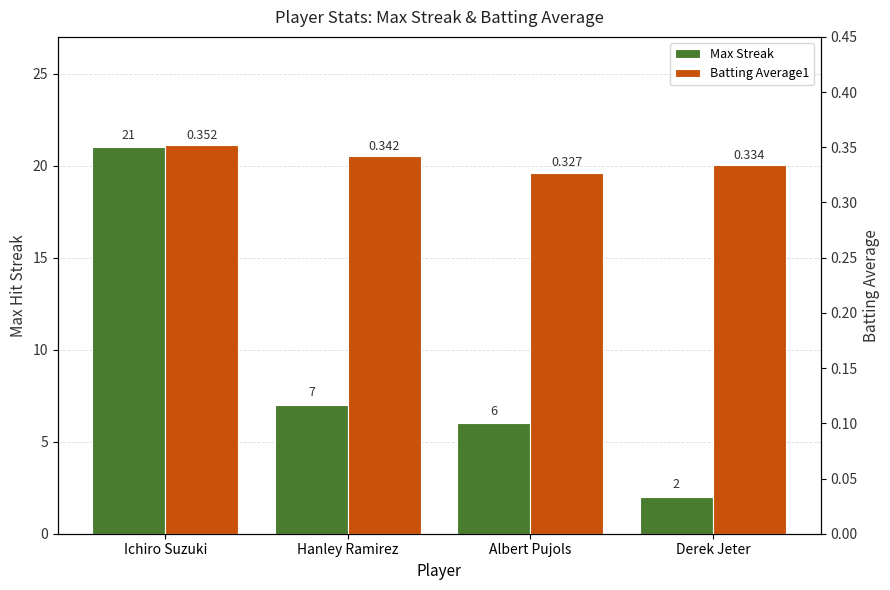

Which category has the highest value in the Max Streak series?

Ichiro Suzuki